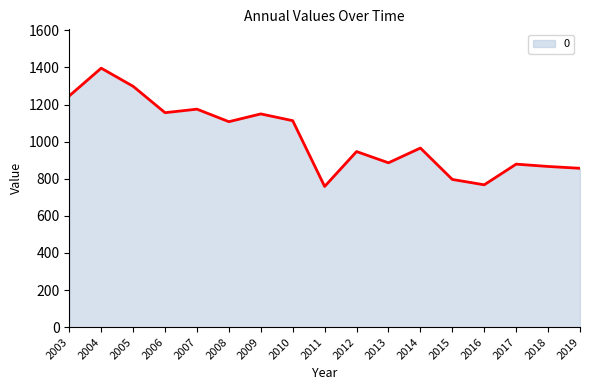

What value does the data have at 2006?

1156.1